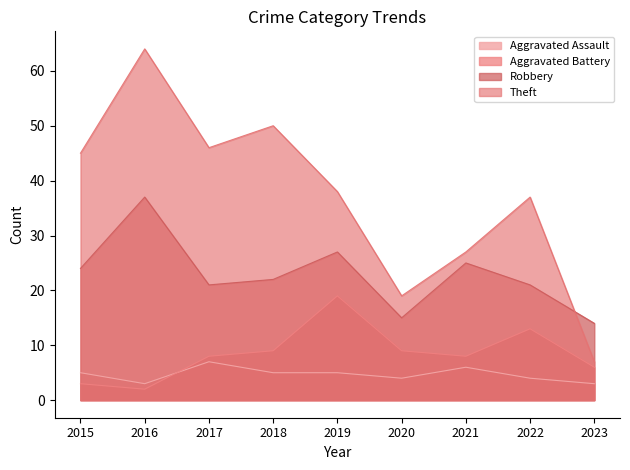

True or false: Theft has more than 1 interior local peaks.

True